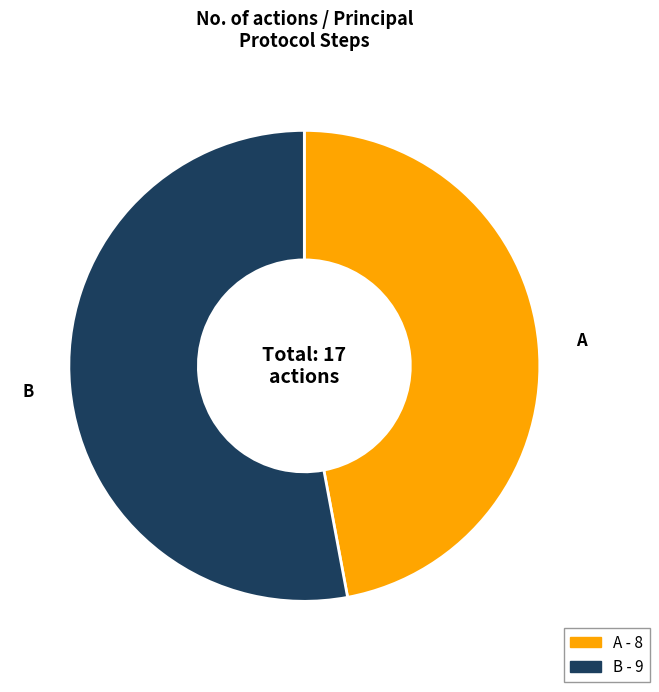

Do A and B together represent more than half of the pie?

Yes